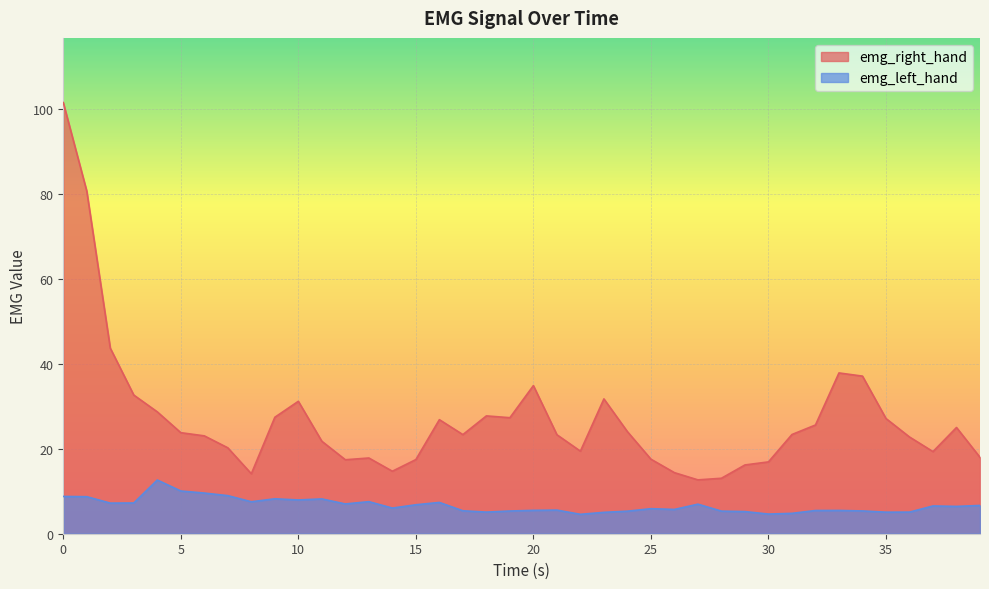

True or false: emg_right_hand has more than 2 interior local peaks.

True